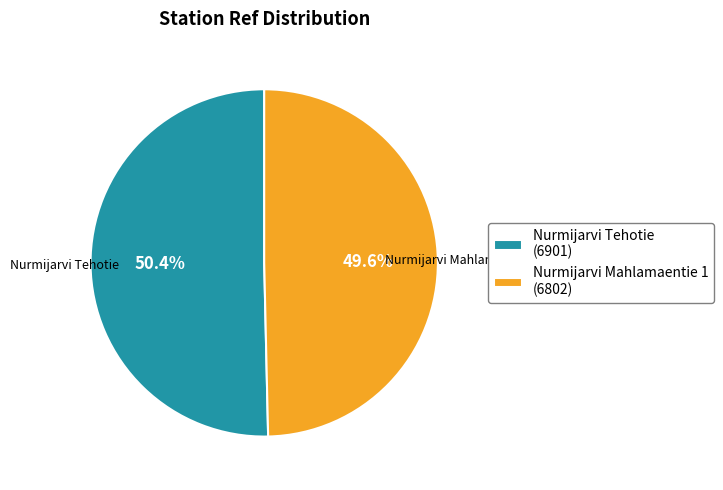

Does Nurmijarvi Mahlamaentie 1 represent more than half of the total?

No